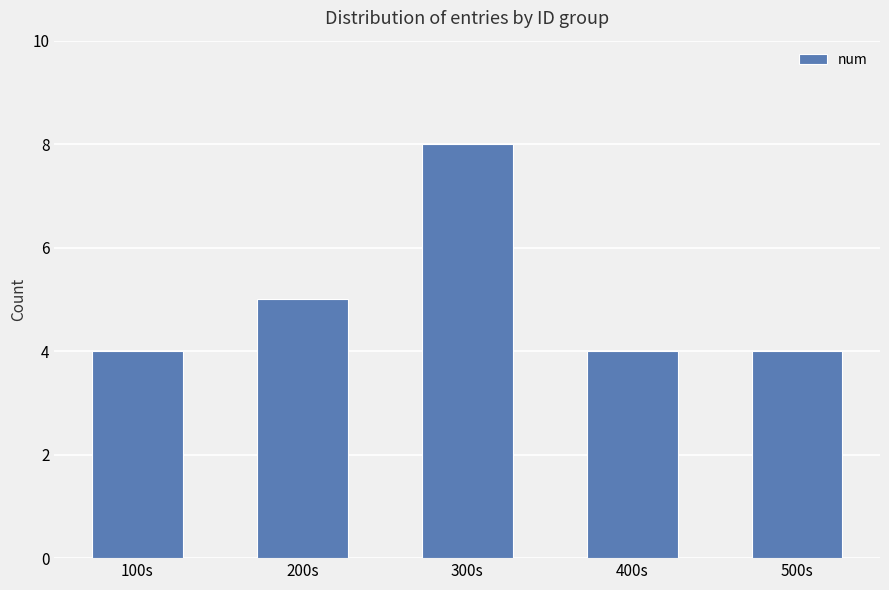

Reading left to right, list all the values displayed in this chart.

4	5	8	4	4